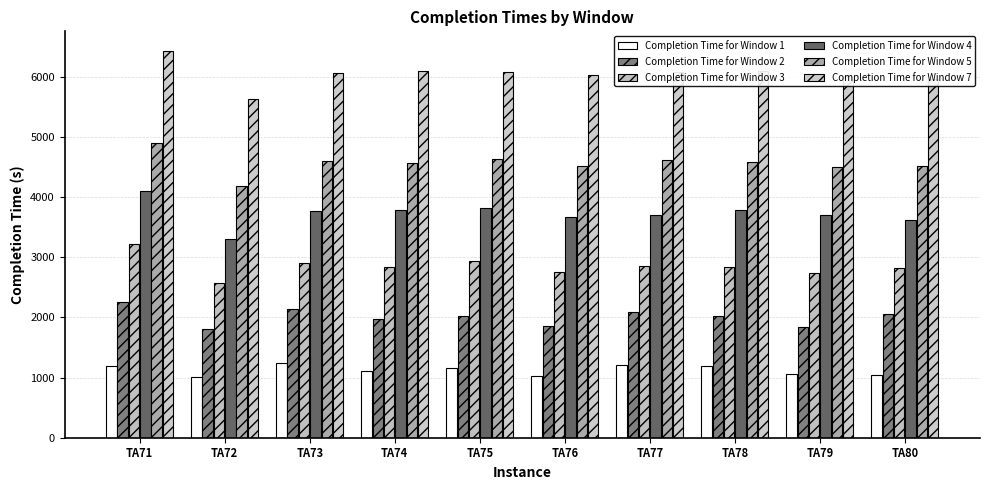

Rank the series by their maximum value, from highest to lowest.

Completion Time for Window 7, Completion Time for Window 5, Completion Time for Window 4, Completion Time for Window 3, Completion Time for Window 2, Completion Time for Window 1